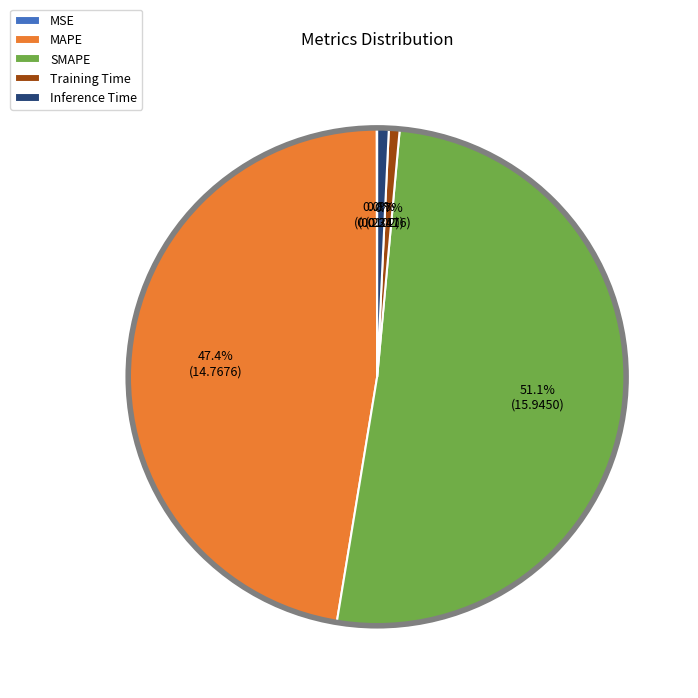

What is the total percentage of MAPE and Training Time?

48.1%